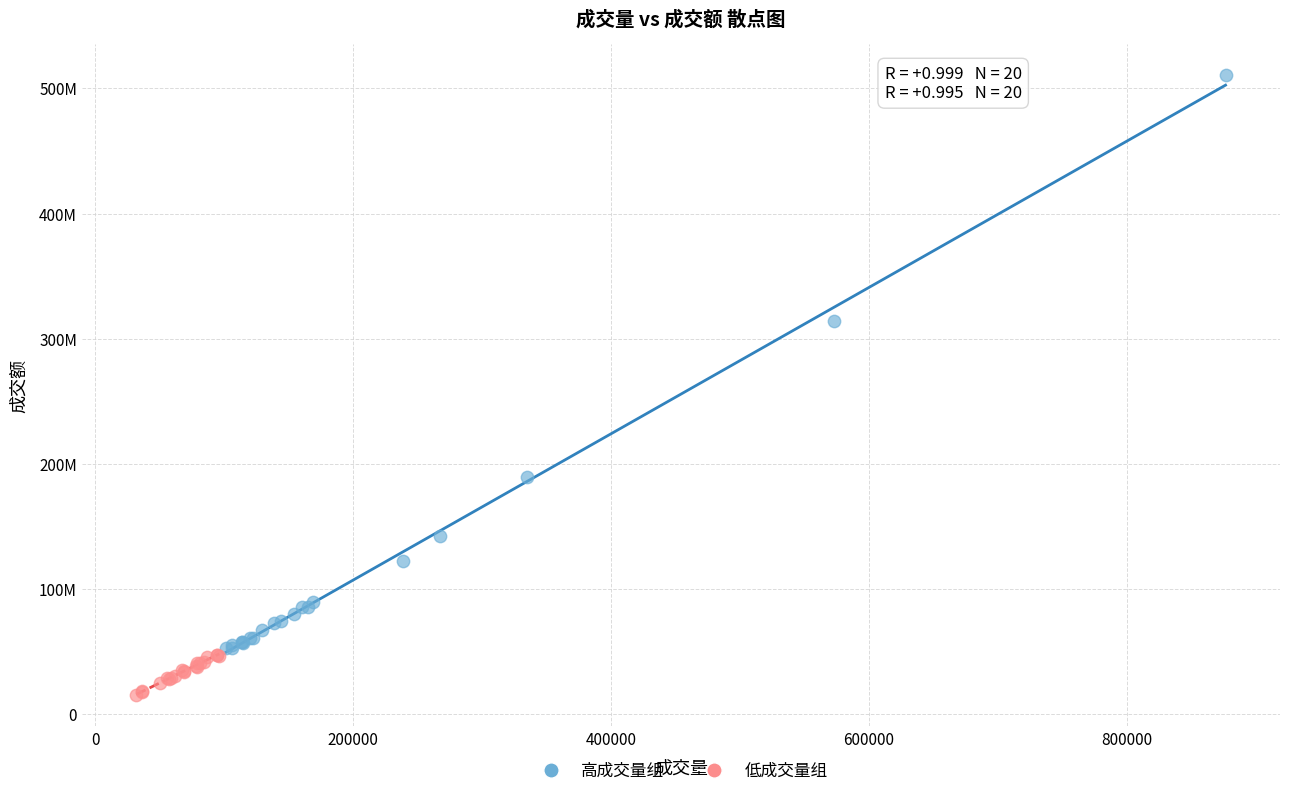

What are all the series names shown in the legend?

高成交量组, 低成交量组